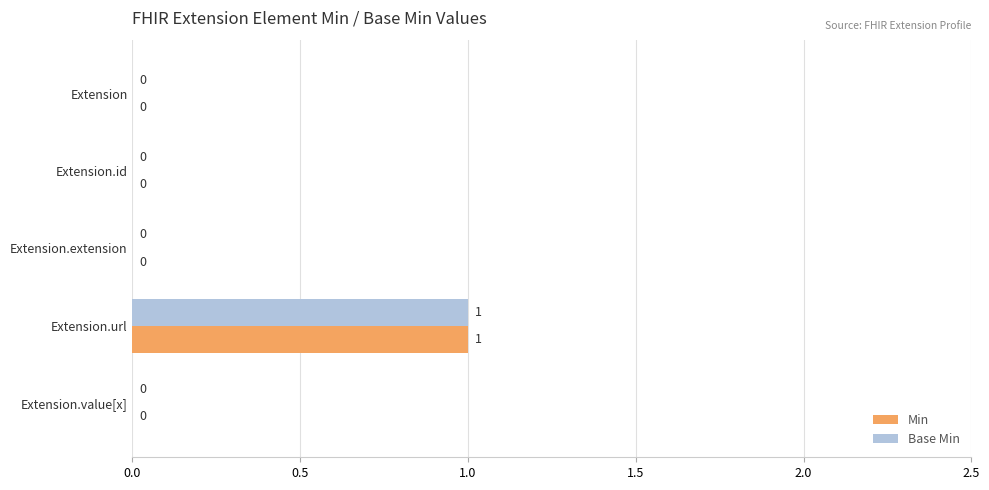

At which category is the sum across all series the highest?

Extension.url